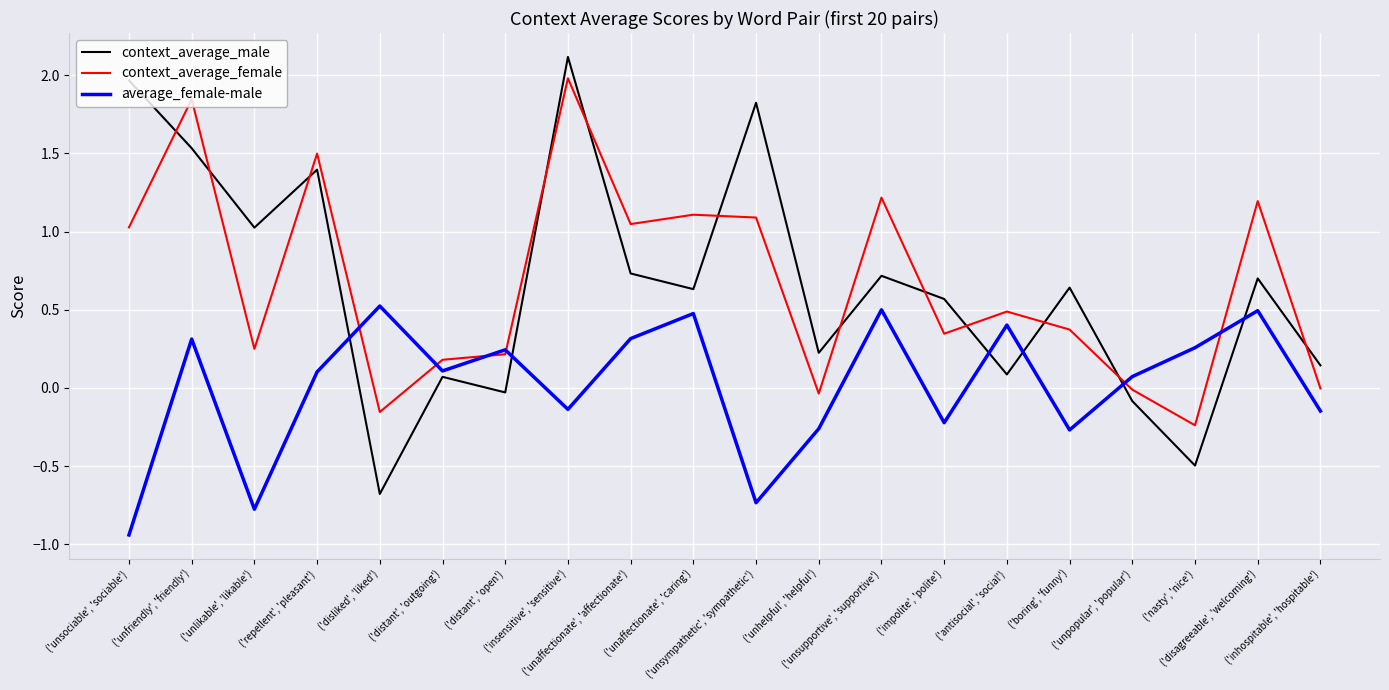

Which series ends up on top after the final intersection of context_average_female and context_average_male?

context_average_male